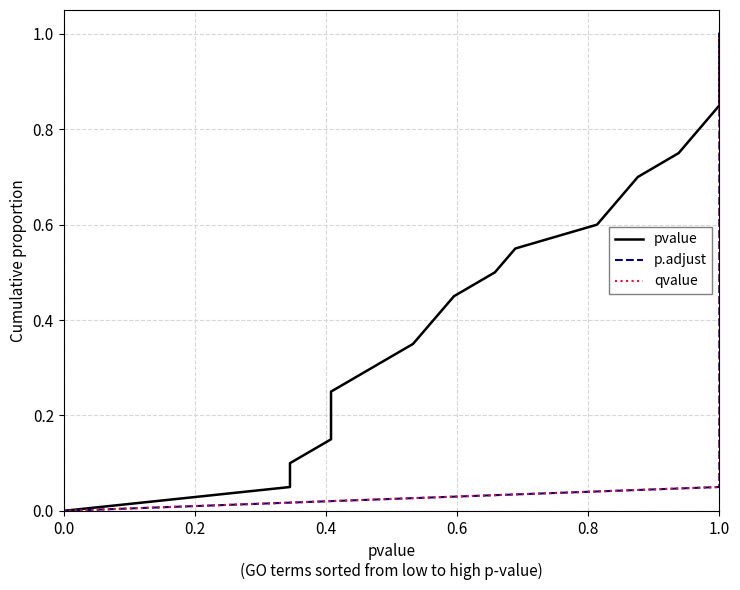

Count the number of categories in the chart.

21